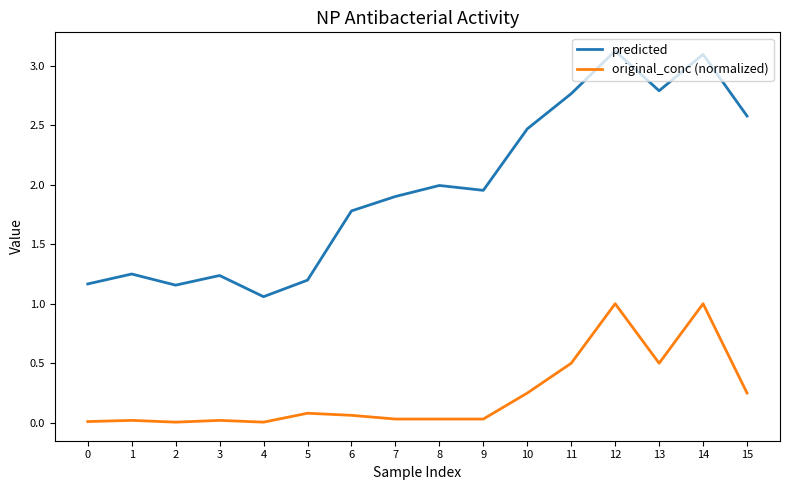

Is it true that predicted equals 4.9 at 13?

False